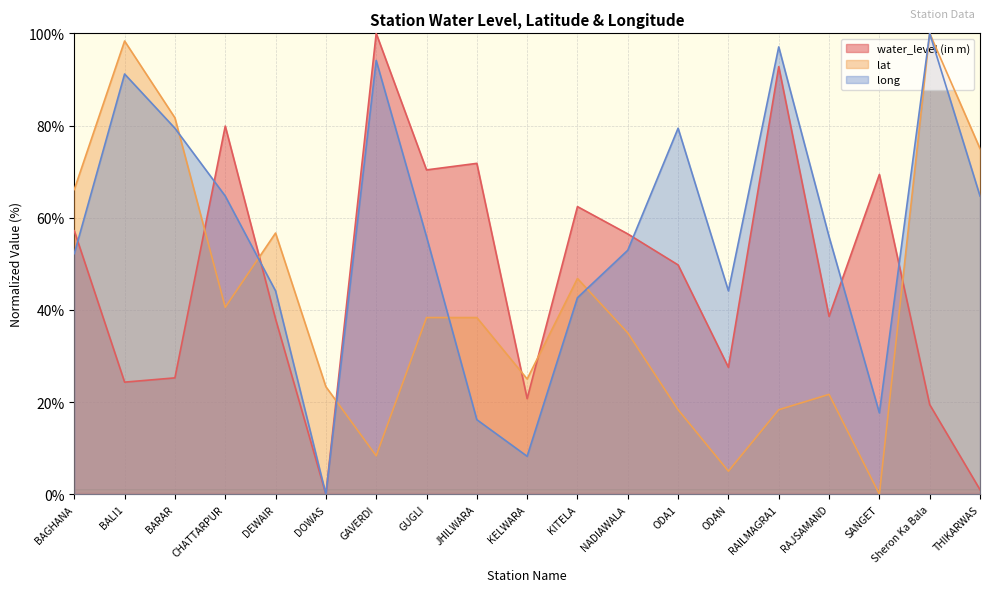

At how many categories does at least one series exceed 39?

17